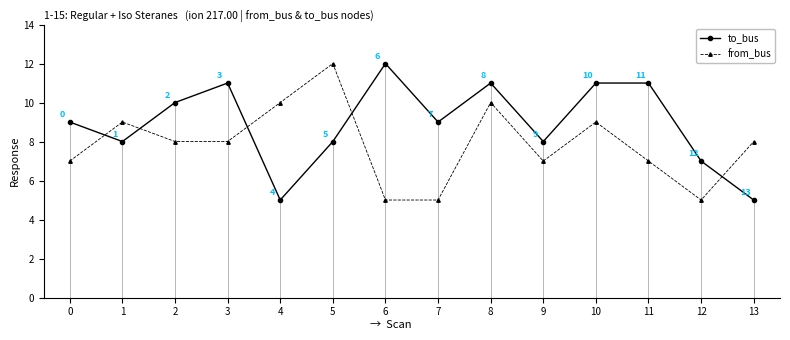

What are all the series names shown in the legend?

to_bus, from_bus